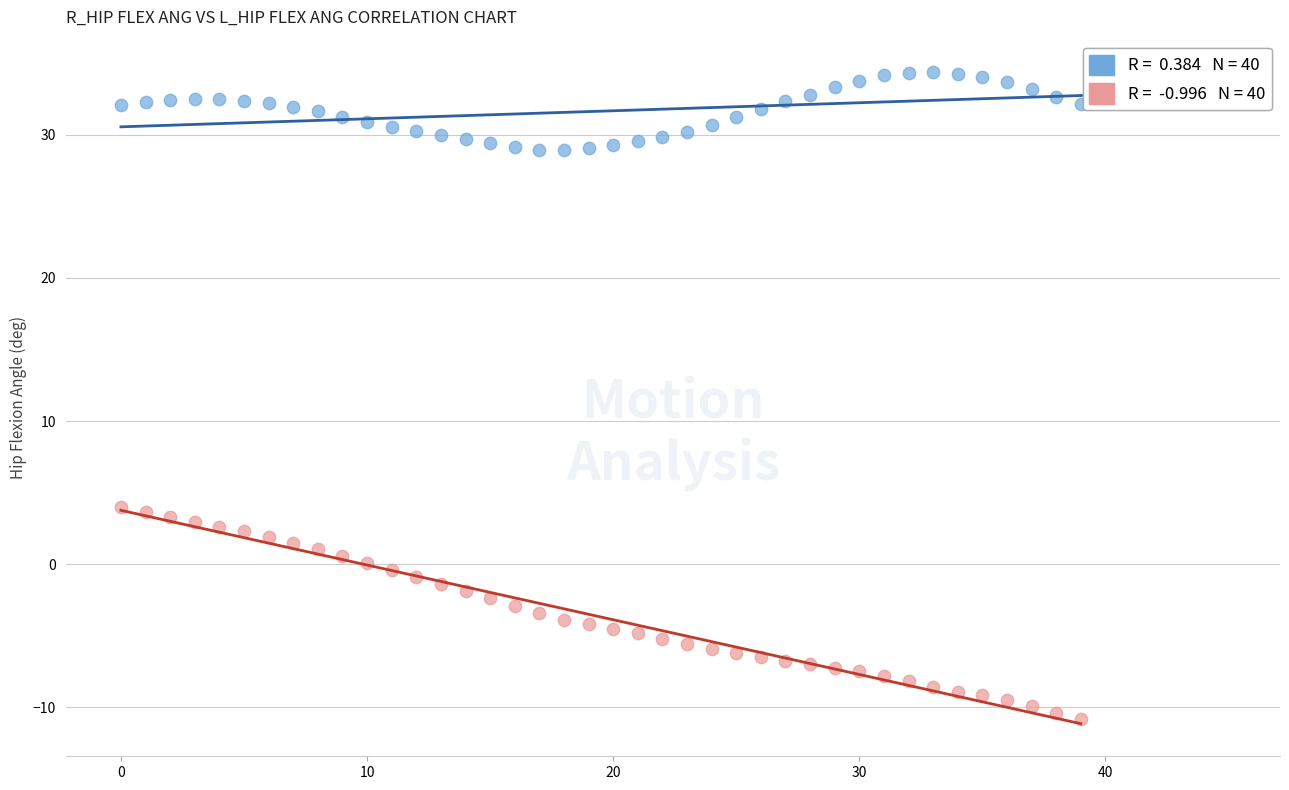

Across all data points, what is the range of Y values (max minus min)?

45.2